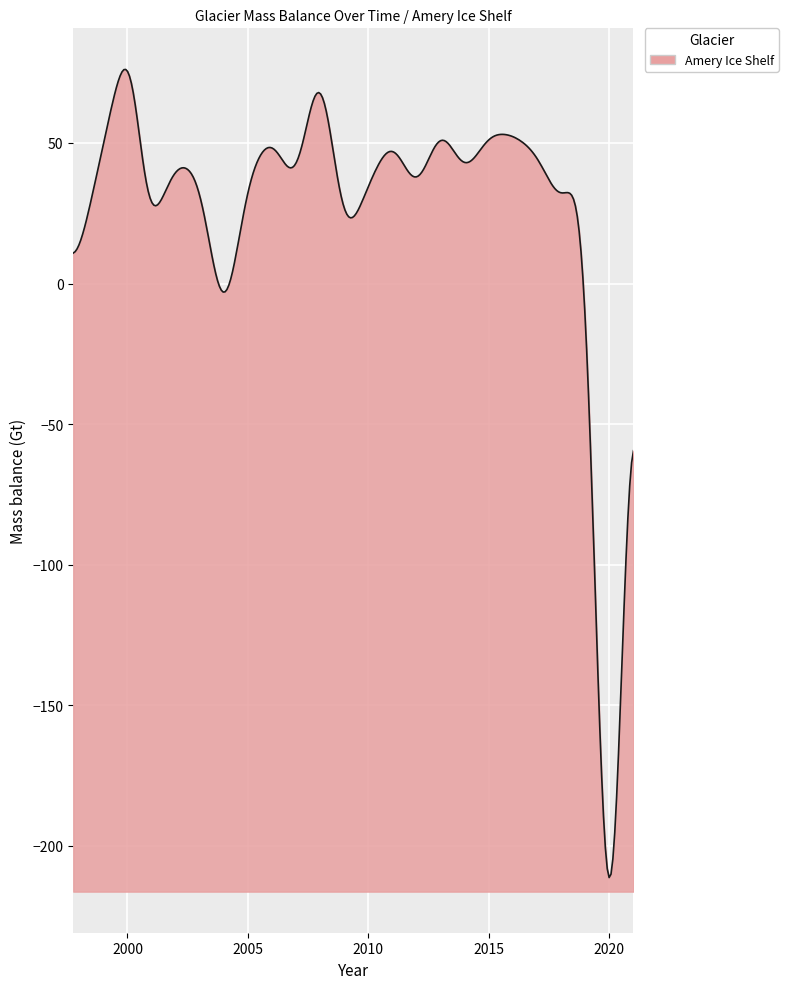

The chart shows a value of 26.8 at 2001. True or false?

False